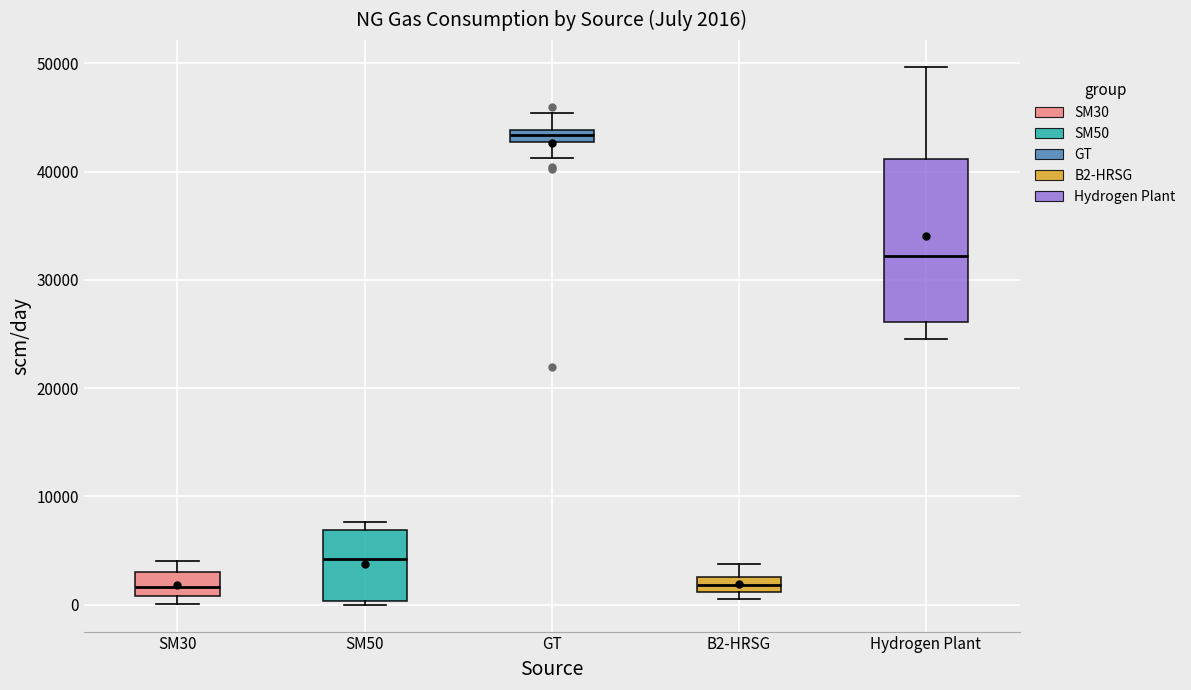

Which box has the highest median line?

GT